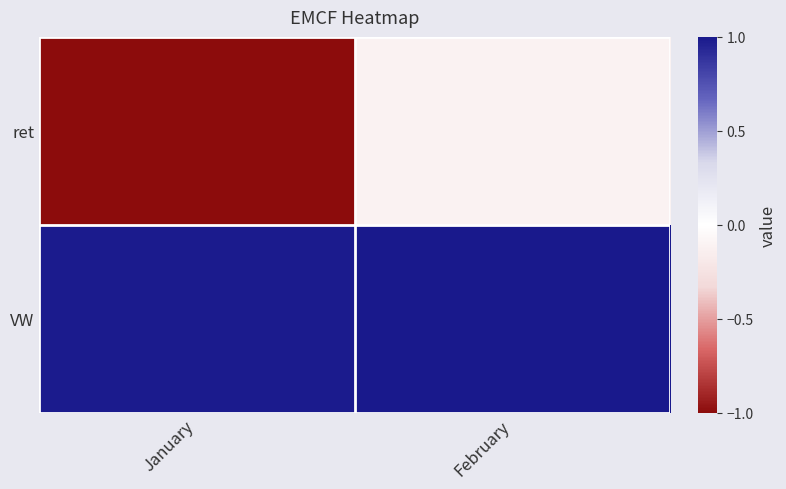

At how many categories does at least one series exceed 0?

2